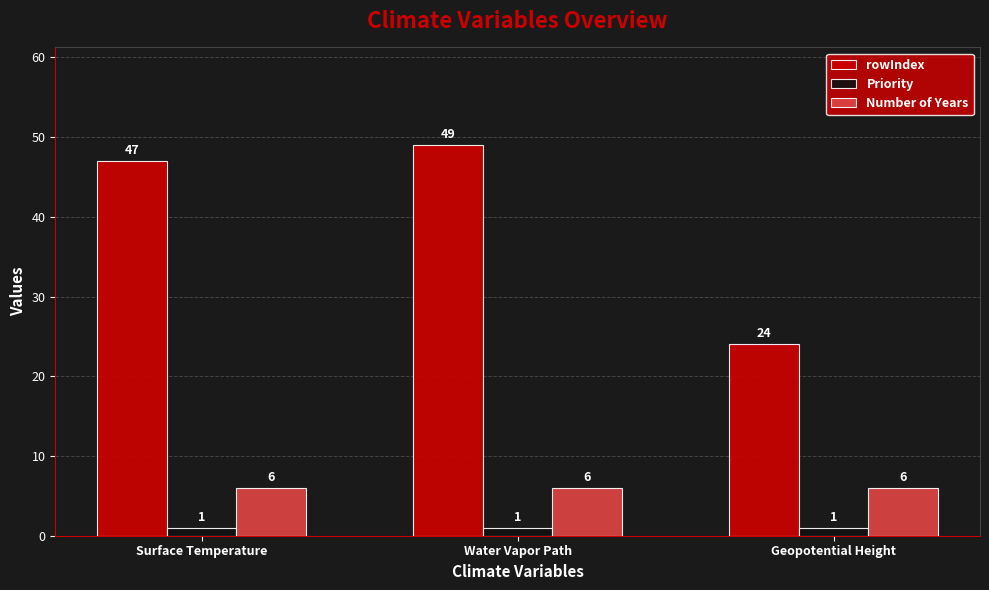

What is the average value of the Number of Years series?

6